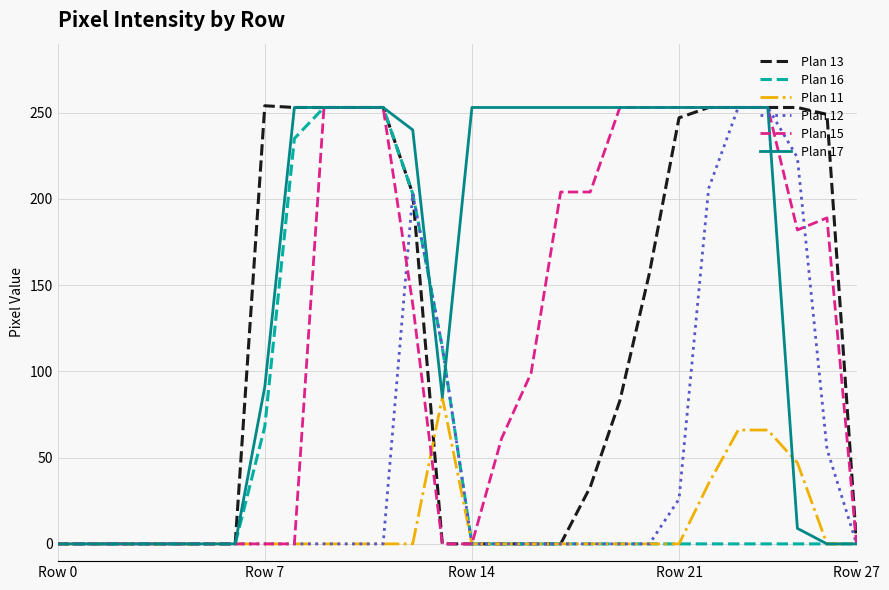

Which series has the largest total across all categories?

Plan 17